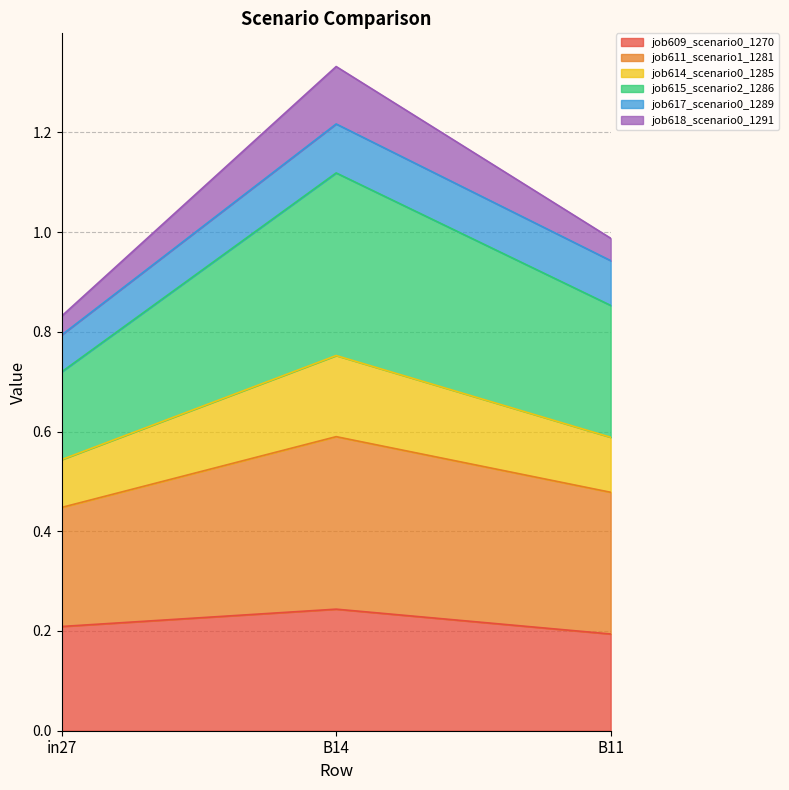

At which category is the sum across all series the highest?

B14